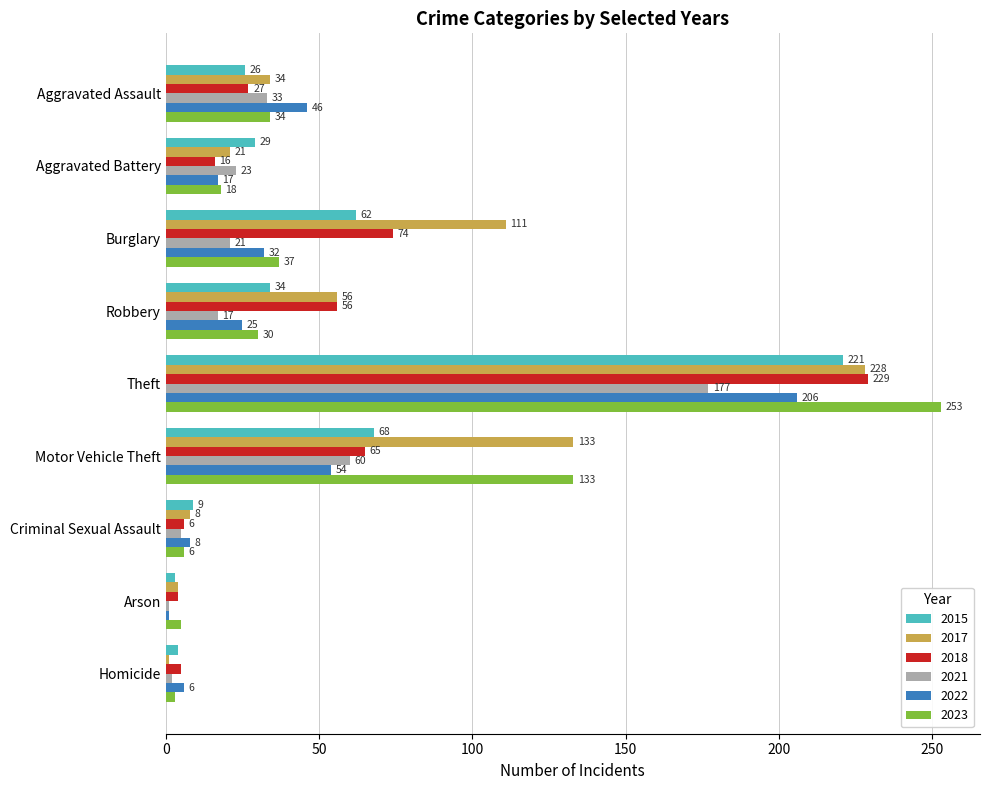

At which label is 2022 closest to 103?

Motor Vehicle Theft